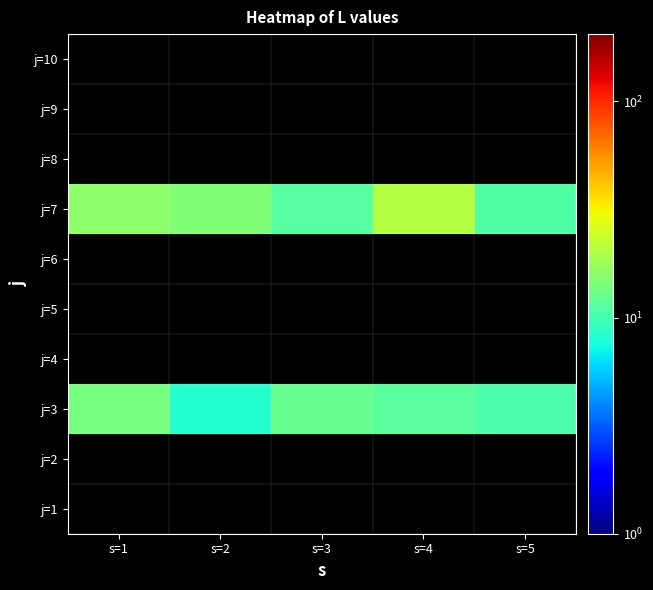

Which has a higher value, s=5 or s=3?

s=3